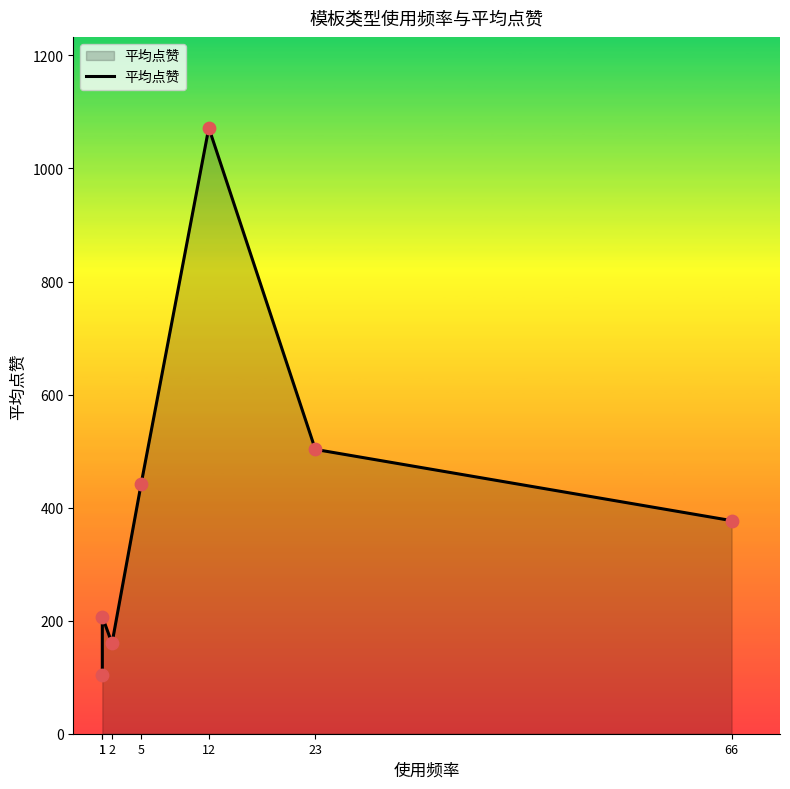

Approximately how many times larger is the value at 1 compared to 1?

2.0